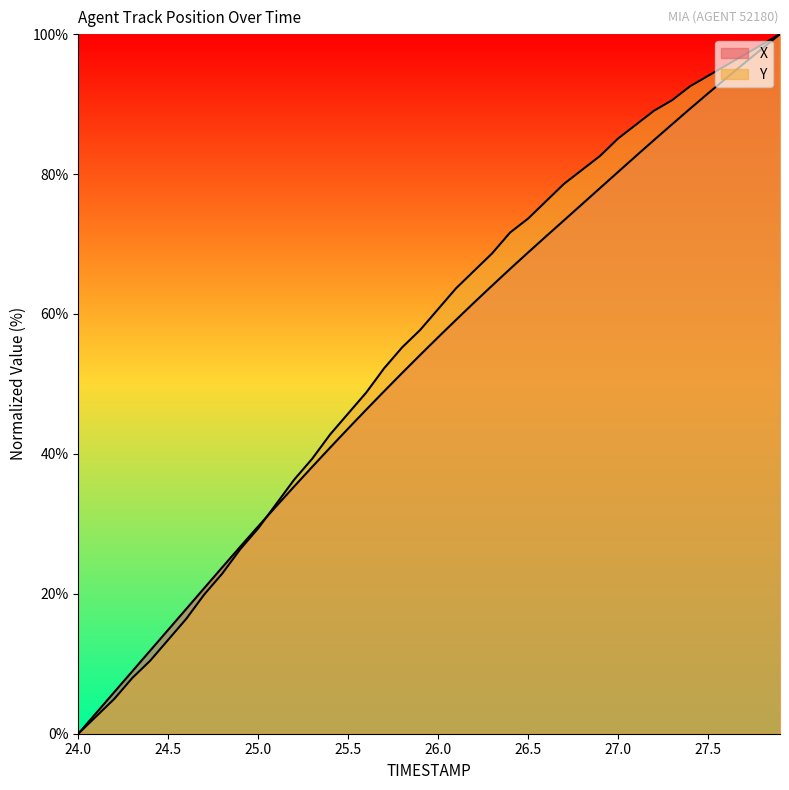

At 26.4, list the series in order from smallest to largest.

X, Y